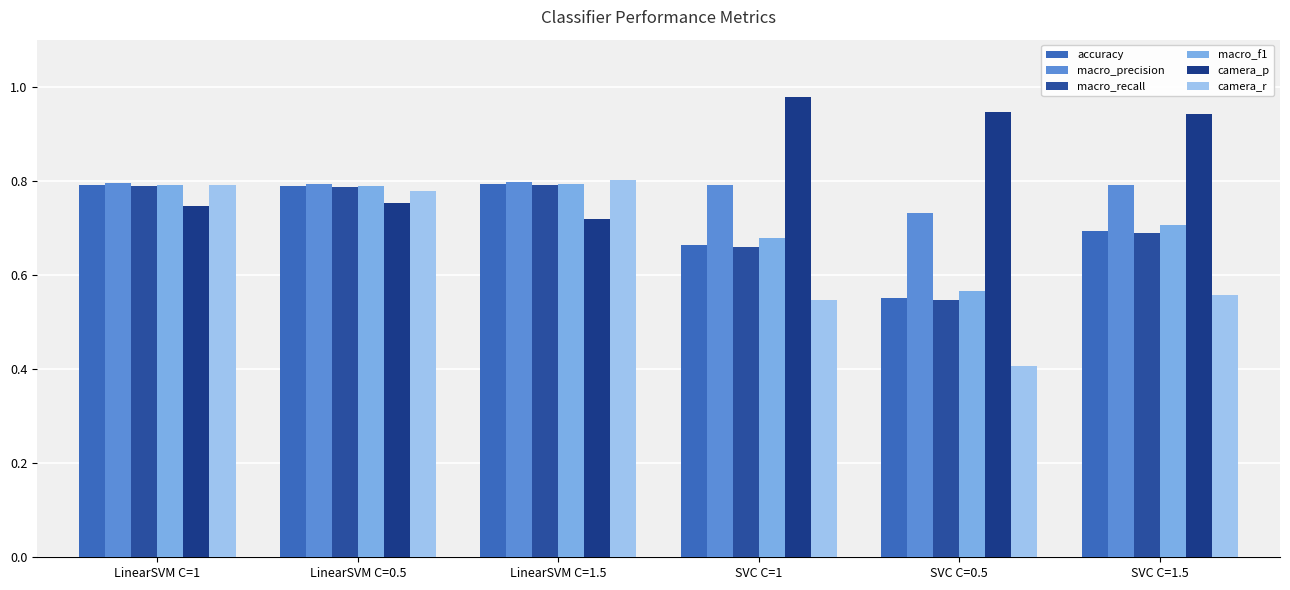

How many series are shown in this chart?

6